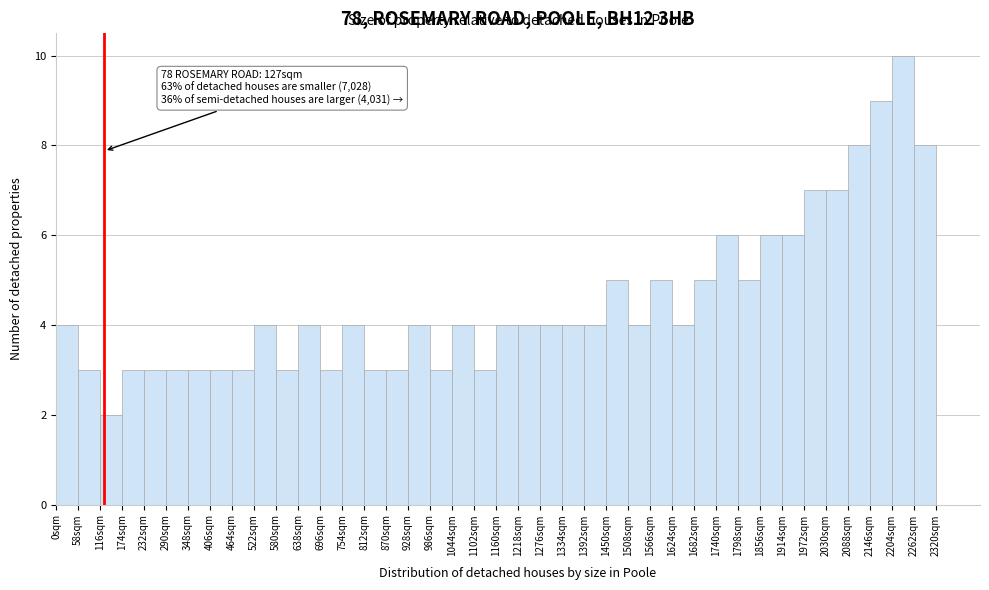

Which range on the x-axis has the tallest bar?

2204 to 2262